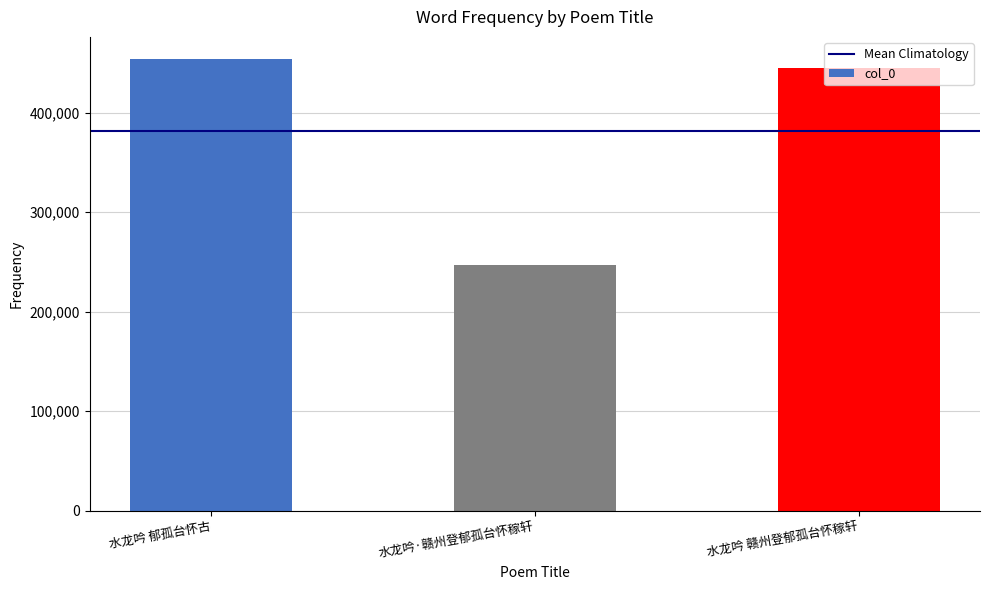

Reading left to right, what are all the values shown in this chart?

水龙吟 郁孤台怀古=453398	水龙吟·赣州登郁孤台怀稼轩=246470	水龙吟 赣州登郁孤台怀稼轩=444538